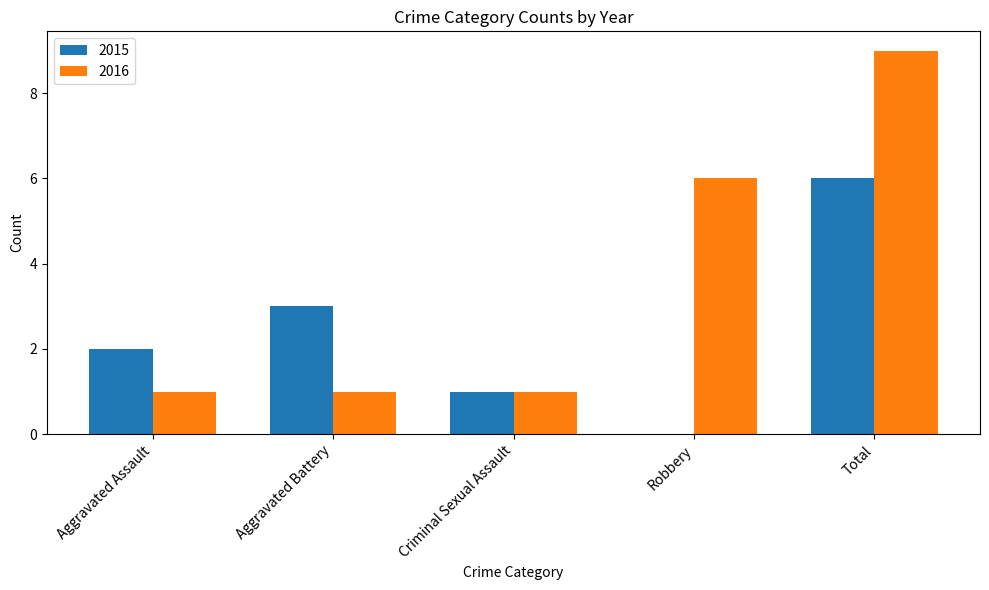

At which category is the sum across all series the highest?

Total